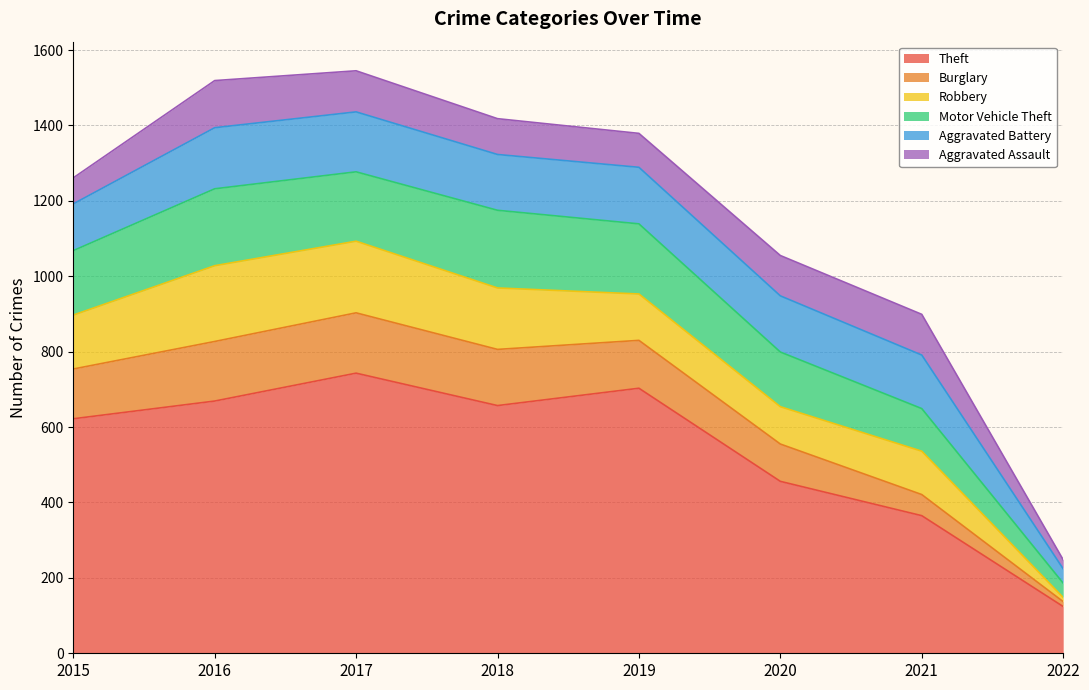

True or false: Theft has a value of 951 at 2018.

False